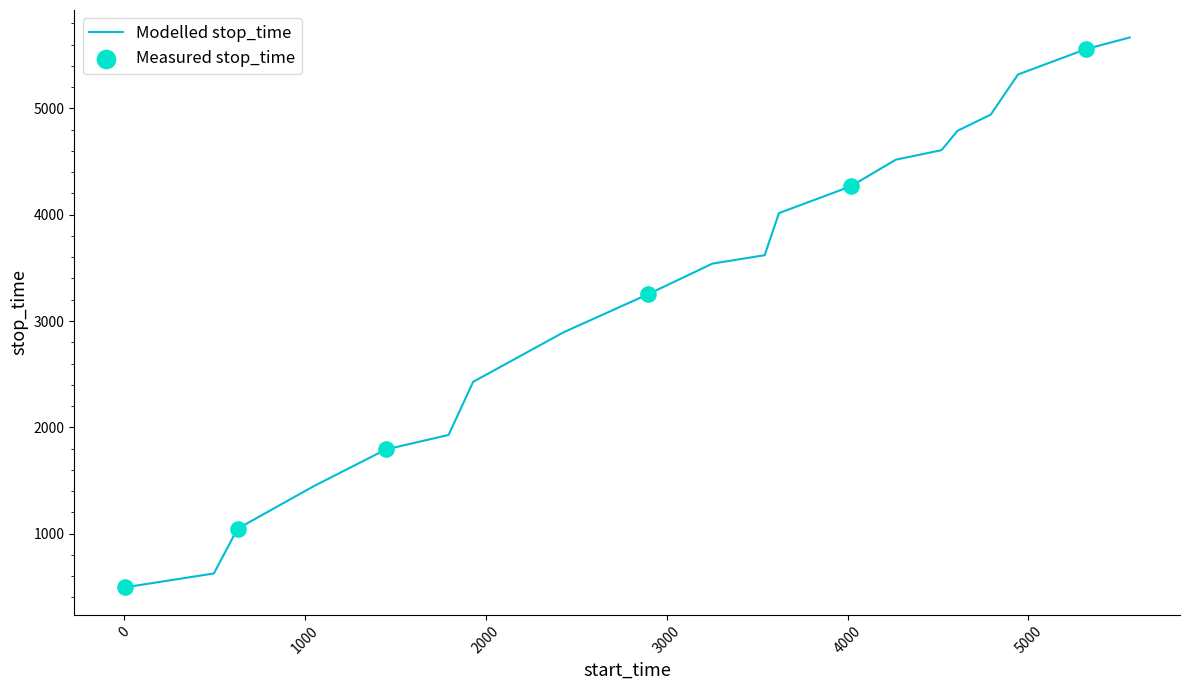

What is the greatest value displayed?

5667